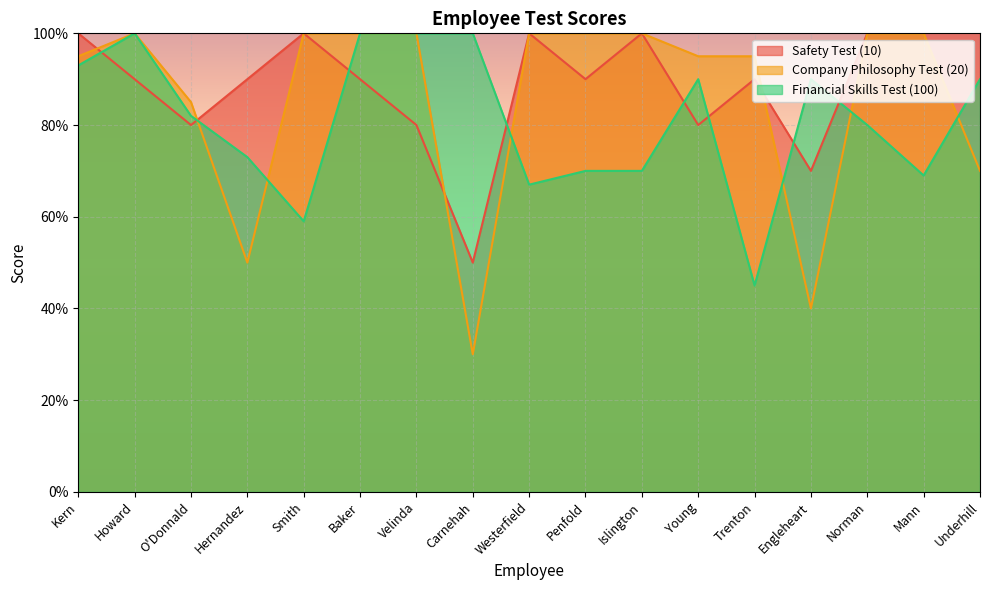

Is the value of Company Philosophy Test (20) at Engleheart greater than the value of Financial Skills Test (100) at Mann?

No